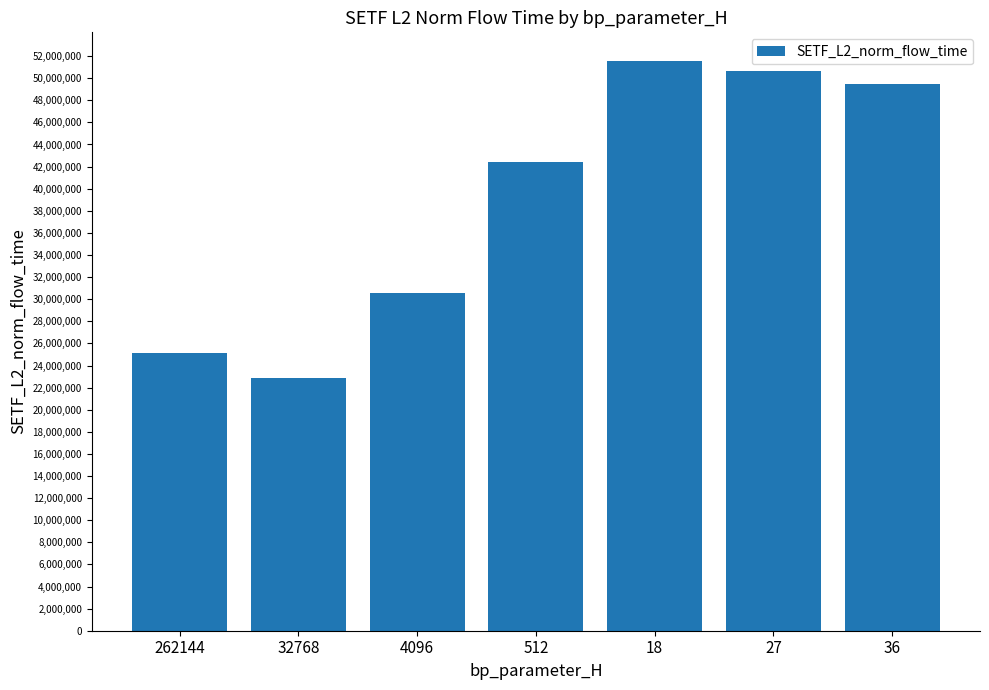

What is the greatest value displayed?

51571493.9